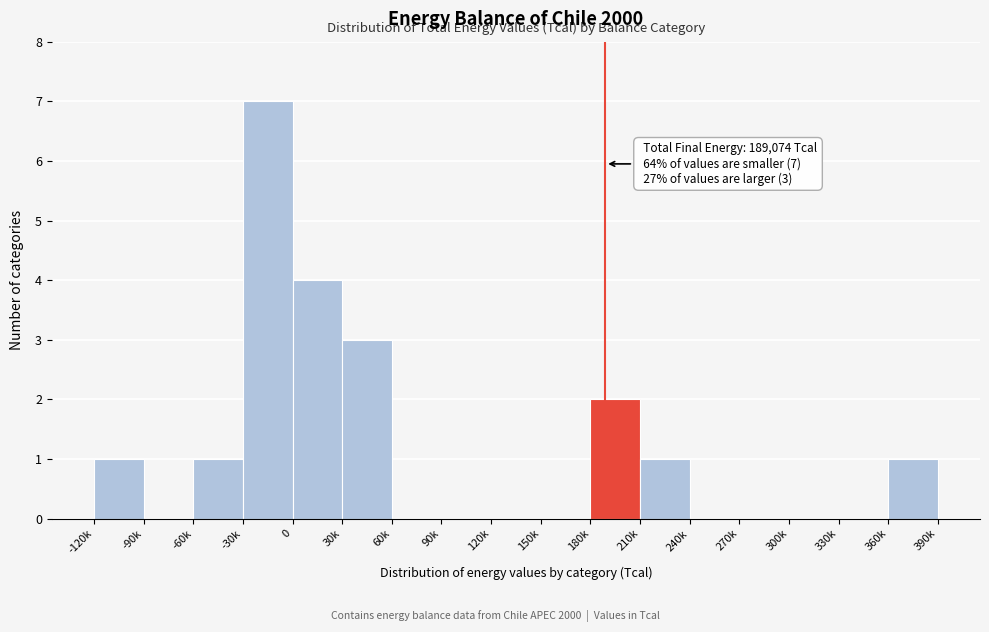

Reading left to right, transcribe all the data shown in this chart.

-120k=1	-90k=0	-60k=1	-30k=7	0=4	30k=3	60k=0	90k=0	120k=0	150k=0	180k=2	210k=1	240k=0	270k=0	300k=0	330k=0	360k=1